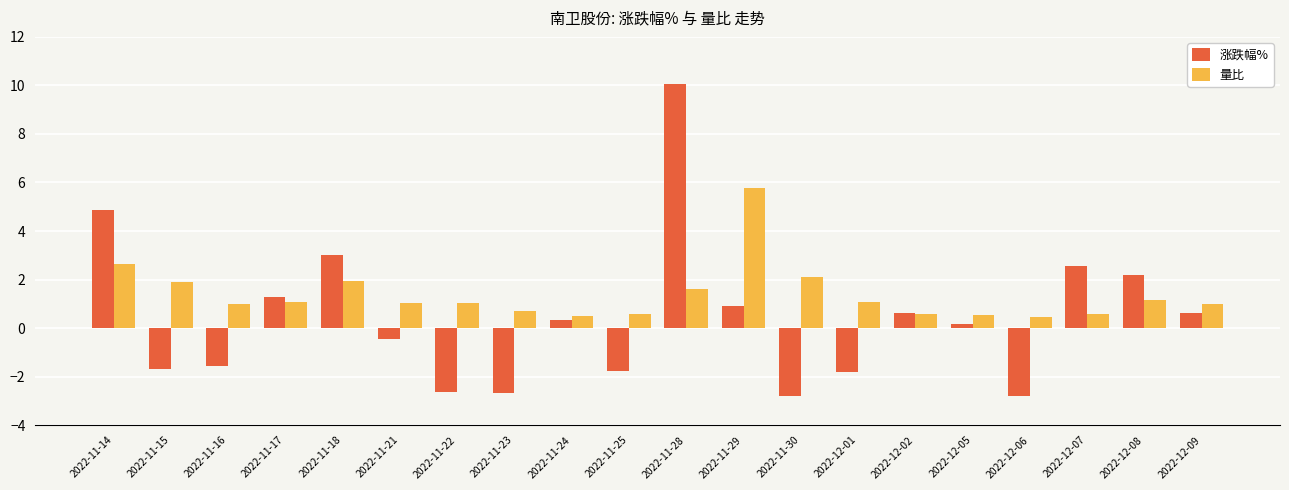

At how many categories does at least one series exceed 0?

20